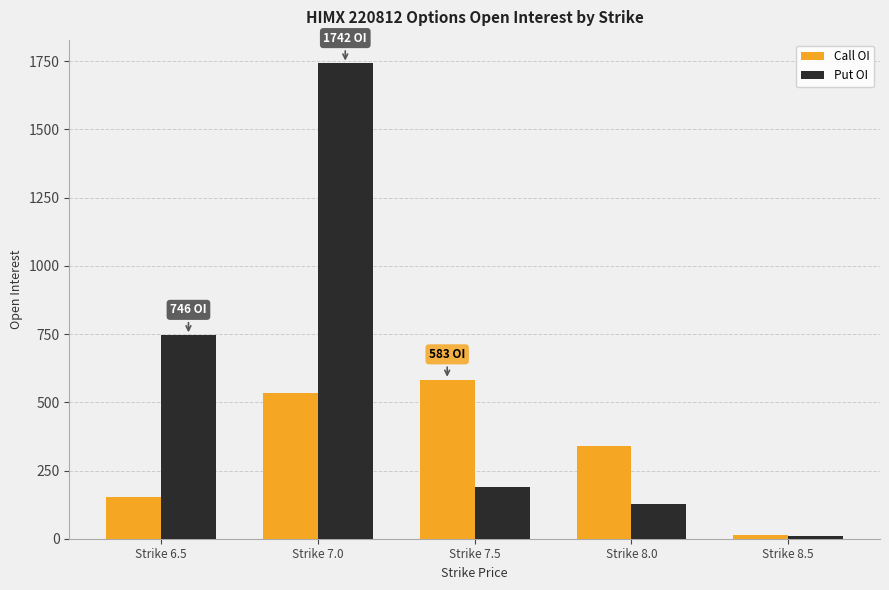

Which category has the highest value across all series?

Strike 7.0